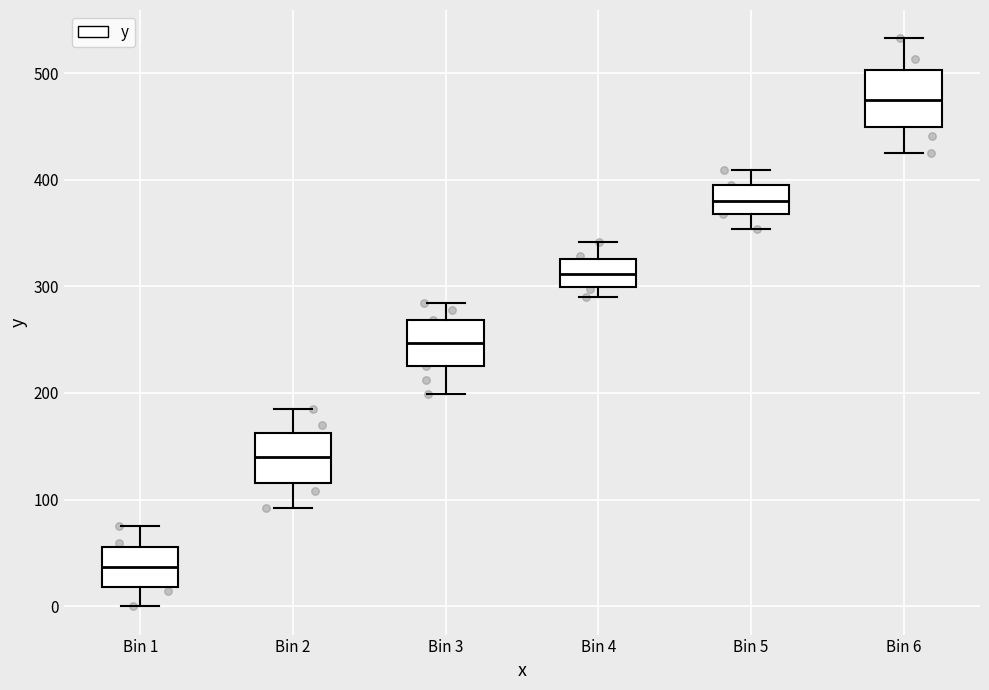

Which box has the highest median line?

Bin 6